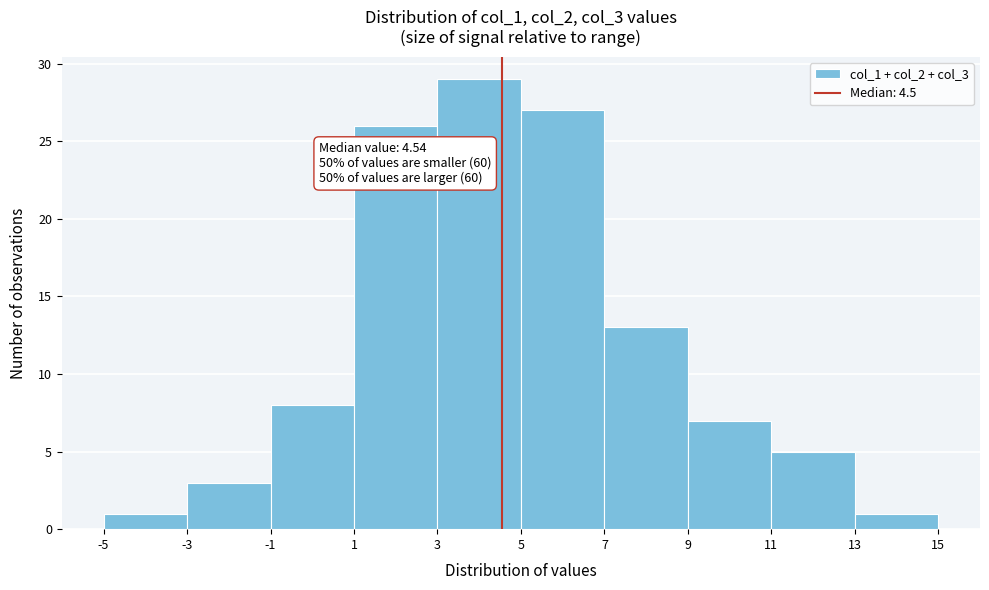

Over which range of the x-axis is the bar tallest?

3 to 5